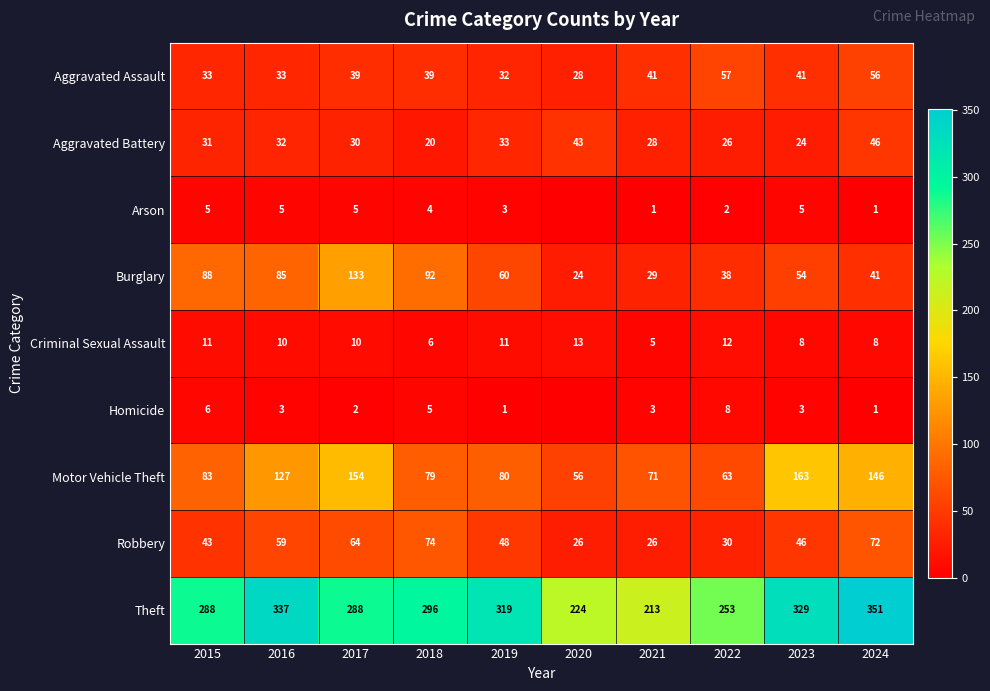

What is the highest value of the Burglary series?

133